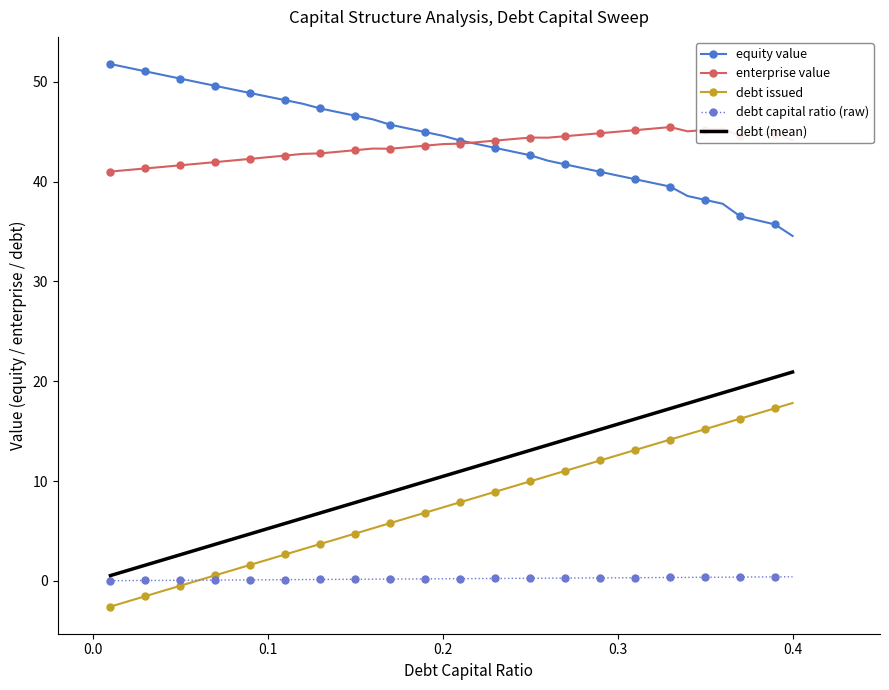

What is the maximum value shown in the chart?

51.8